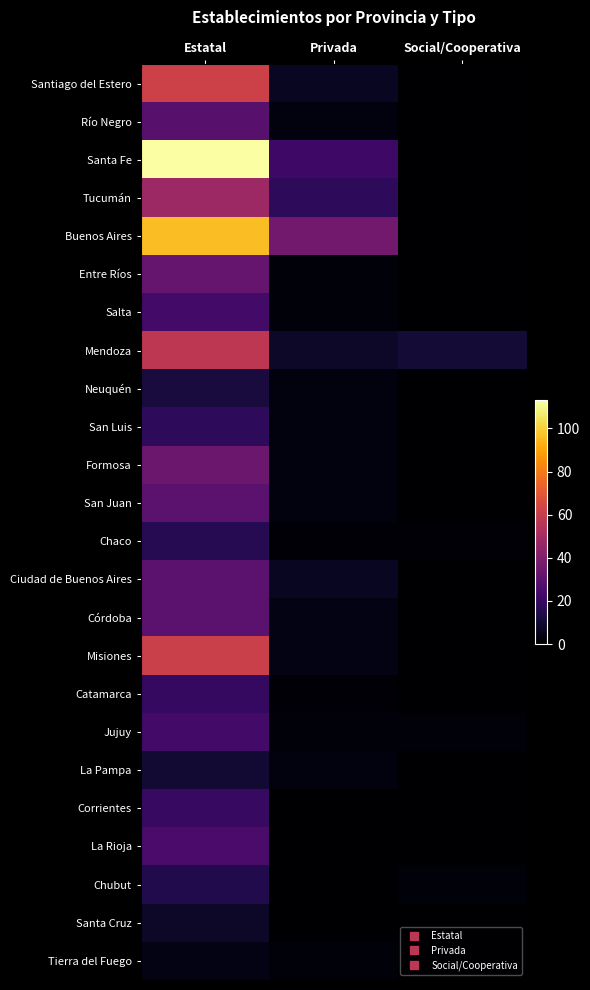

Reading left to right, extract all data points from this chart.

Santiago del Estero: Estatal=62	Privada=7	Social/Cooperativa=0
Río Negro: Estatal=29	Privada=3	Social/Cooperativa=0
Santa Fe: Estatal=113	Privada=22	Social/Cooperativa=0
Tucumán: Estatal=48	Privada=18	Social/Cooperativa=0
Buenos Aires: Estatal=96	Privada=36	Social/Cooperativa=0
Entre Ríos: Estatal=33	Privada=2	Social/Cooperativa=0
Salta: Estatal=23	Privada=2	Social/Cooperativa=0
Mendoza: Estatal=57	Privada=8	Social/Cooperativa=11
Neuquén: Estatal=12	Privada=3	Social/Cooperativa=0
San Luis: Estatal=18	Privada=3	Social/Cooperativa=0
Formosa: Estatal=34	Privada=3	Social/Cooperativa=0
San Juan: Estatal=30	Privada=3	Social/Cooperativa=0
Chaco: Estatal=16	Privada=1	Social/Cooperativa=1
Ciudad de Buenos Aires: Estatal=30	Privada=7	Social/Cooperativa=0
Córdoba: Estatal=30	Privada=4	Social/Cooperativa=0
Misiones: Estatal=61	Privada=4	Social/Cooperativa=0
Catamarca: Estatal=19	Privada=1	Social/Cooperativa=0
Jujuy: Estatal=23	Privada=2	Social/Cooperativa=2
La Pampa: Estatal=10	Privada=3	Social/Cooperativa=0
Corrientes: Estatal=20	Privada=0	Social/Cooperativa=0
La Rioja: Estatal=25	Privada=0	Social/Cooperativa=0
Chubut: Estatal=15	Privada=0	Social/Cooperativa=2
Santa Cruz: Estatal=8	Privada=0	Social/Cooperativa=0
Tierra del Fuego: Estatal=4	Privada=2	Social/Cooperativa=0